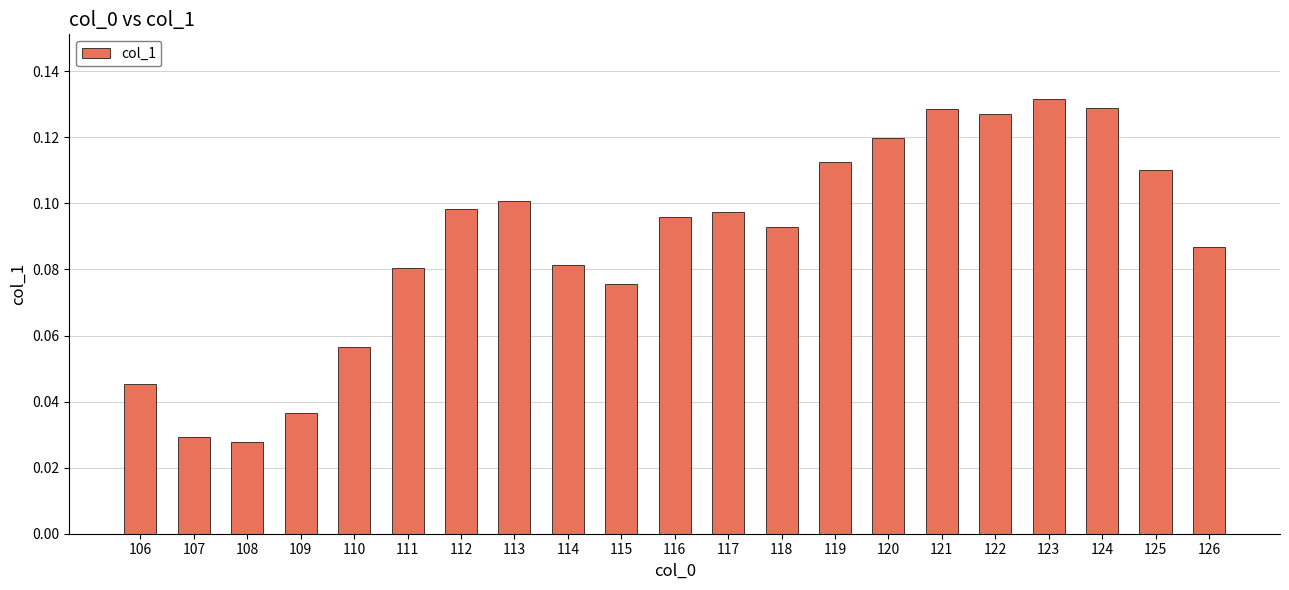

How many values are between 0 and 1?

21